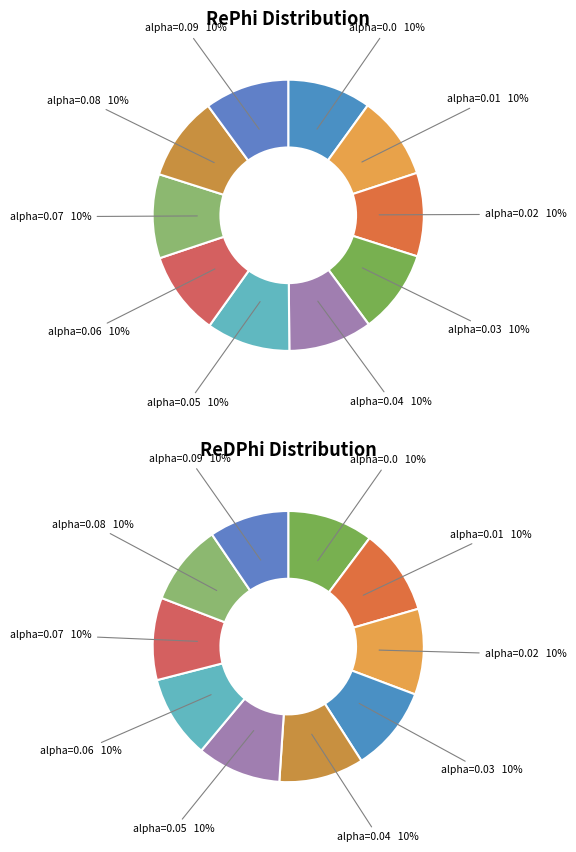

Rank the categories by value from highest to lowest.

0.09, 0.08, 0.07, 0.06, 0.05, 0.04, 0.03, 0.02, 0.01, 0.0